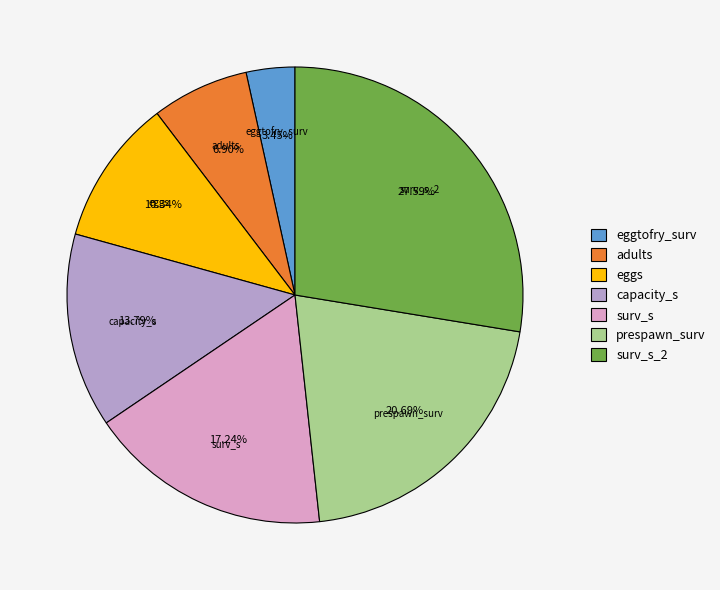

Which category has the smallest portion of the pie?

eggtofry_surv